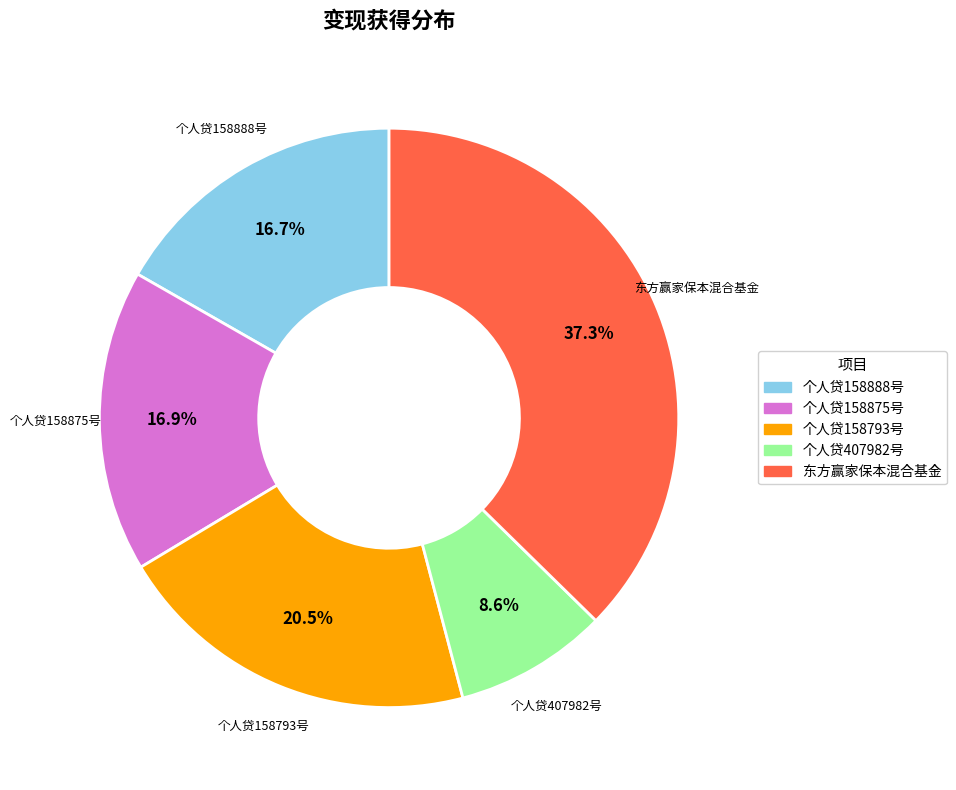

Is it true that 个人贷407982号 is 21% of the pie?

False